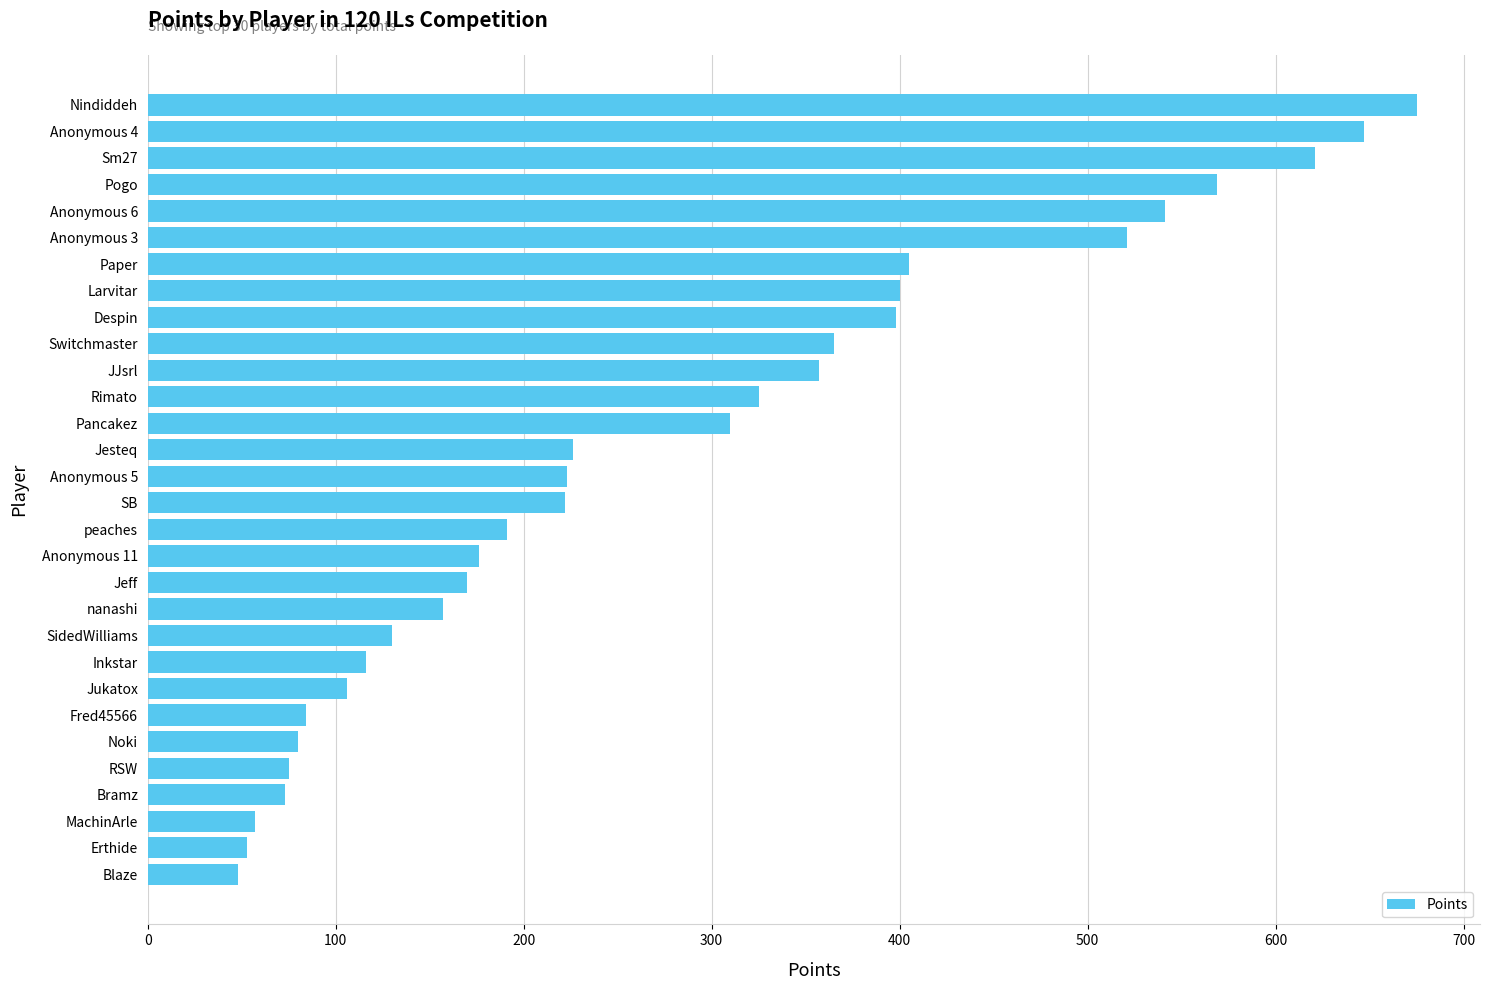

What is the average value?

277